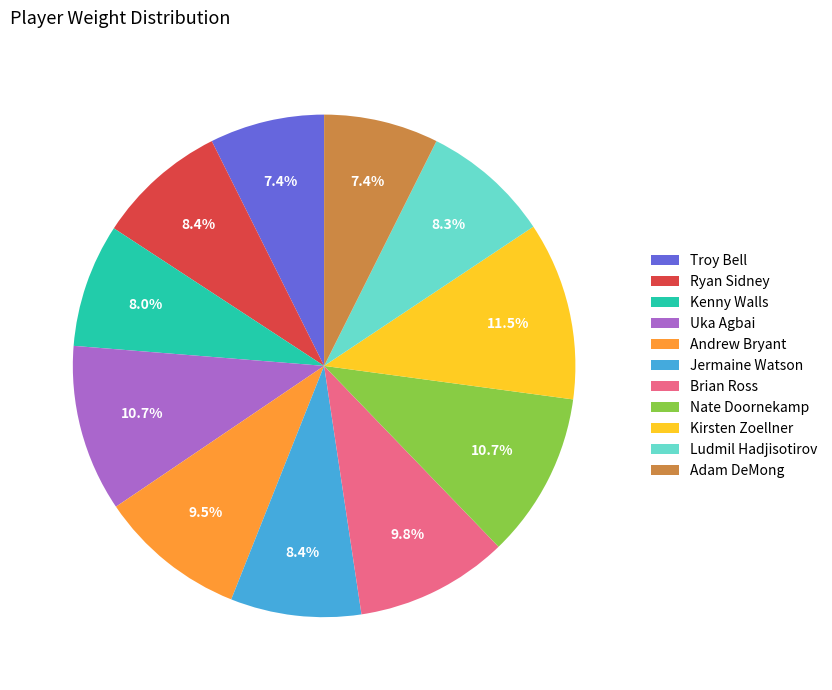

What percentage do Uka Agbai and Ryan Sidney together represent?

19.1%